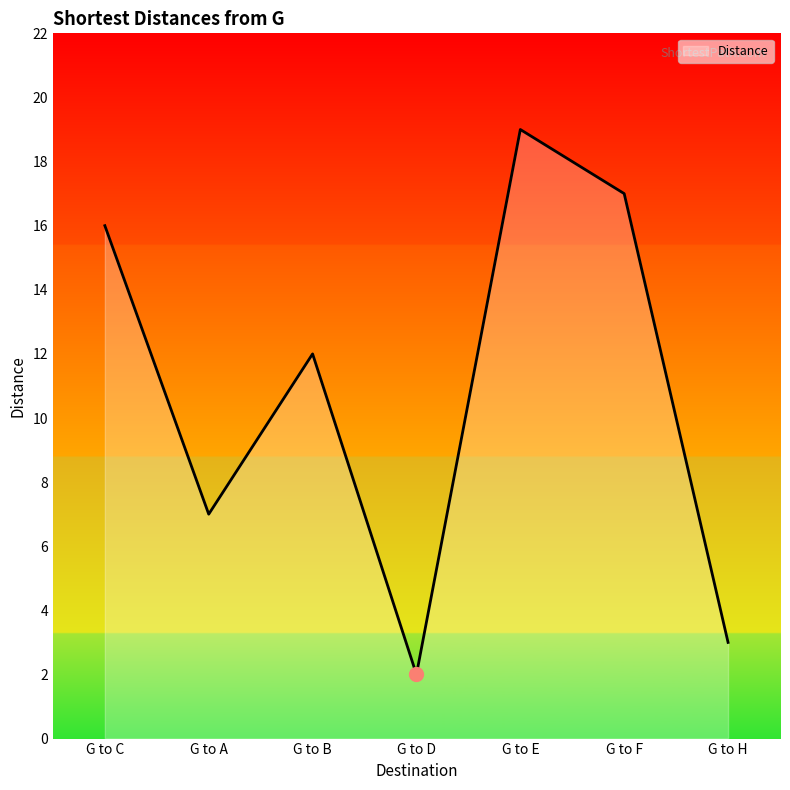

Where is the first local minimum?

G to A